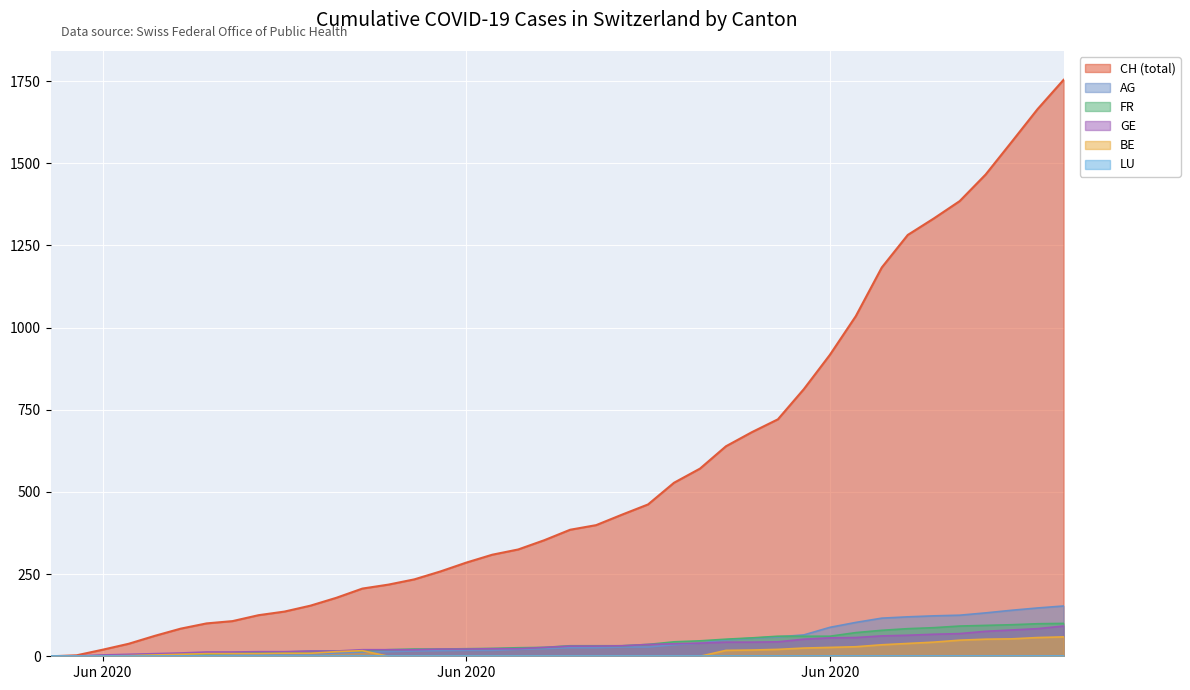

Does the chart display data point markers on the line(s)?

No